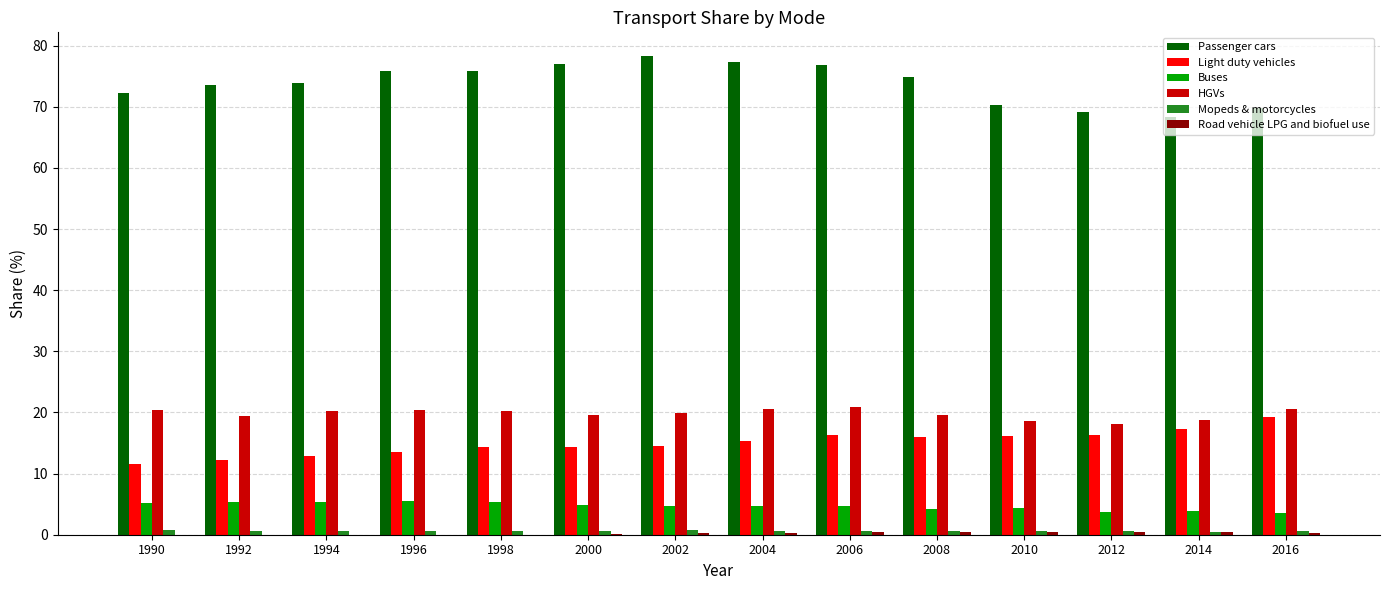

What is the maximum value shown in the chart?

78.3